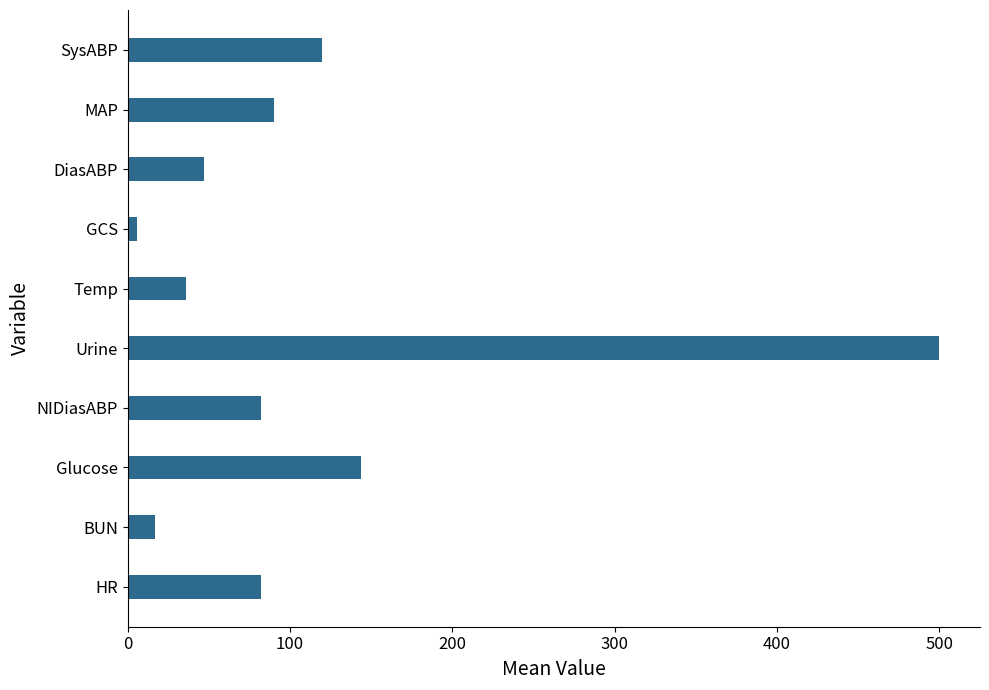

At which category does the chart reach its peak across all series?

Urine